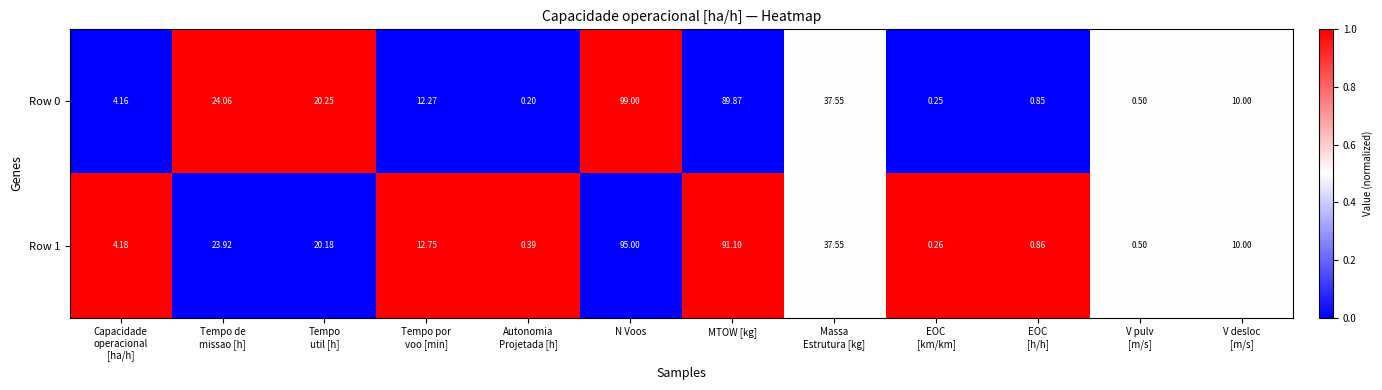

What is the maximum value shown in the chart?

99.0